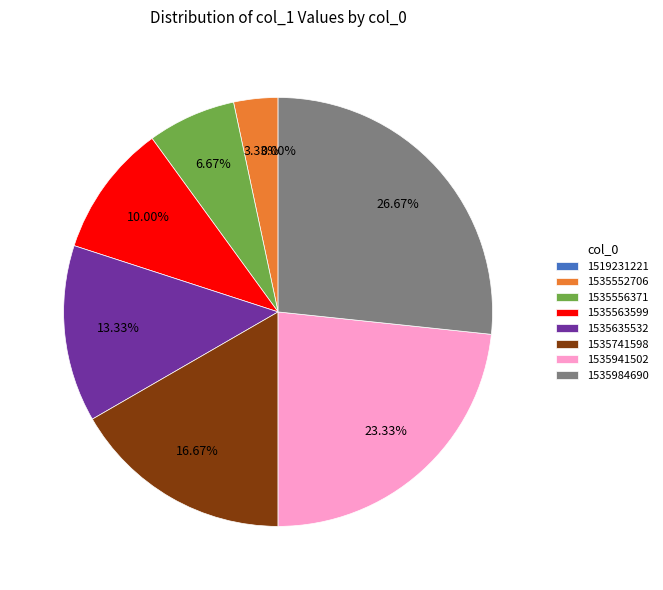

How much of the chart is everything except 1535563599?

90.0%